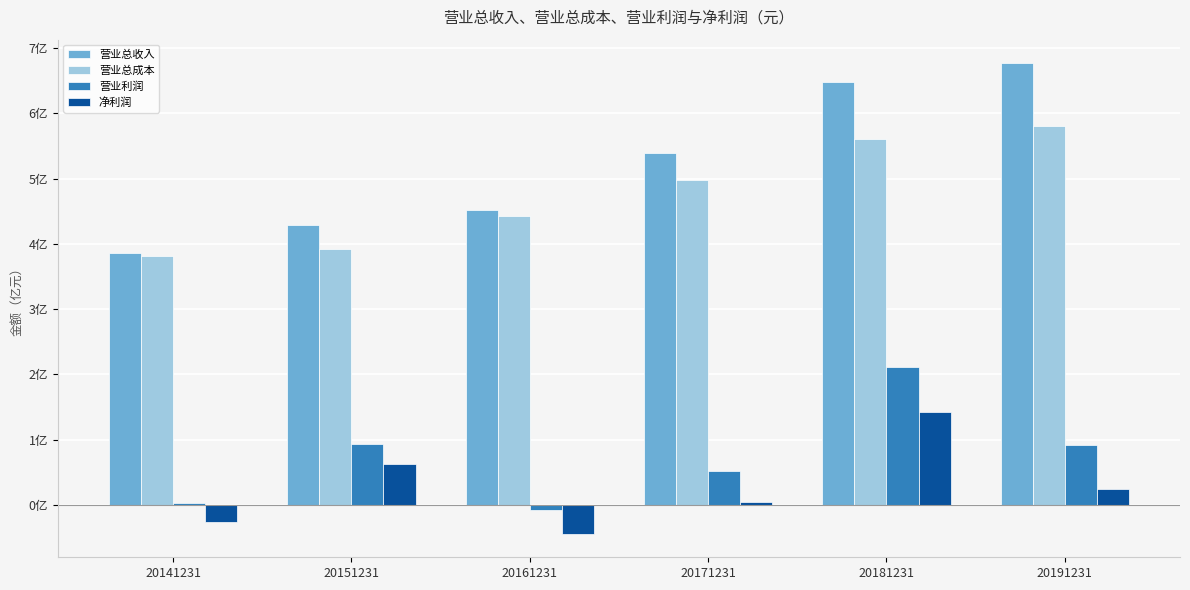

What is the value of the 净利润 bar at the 3rd from the left?

-44129637.4